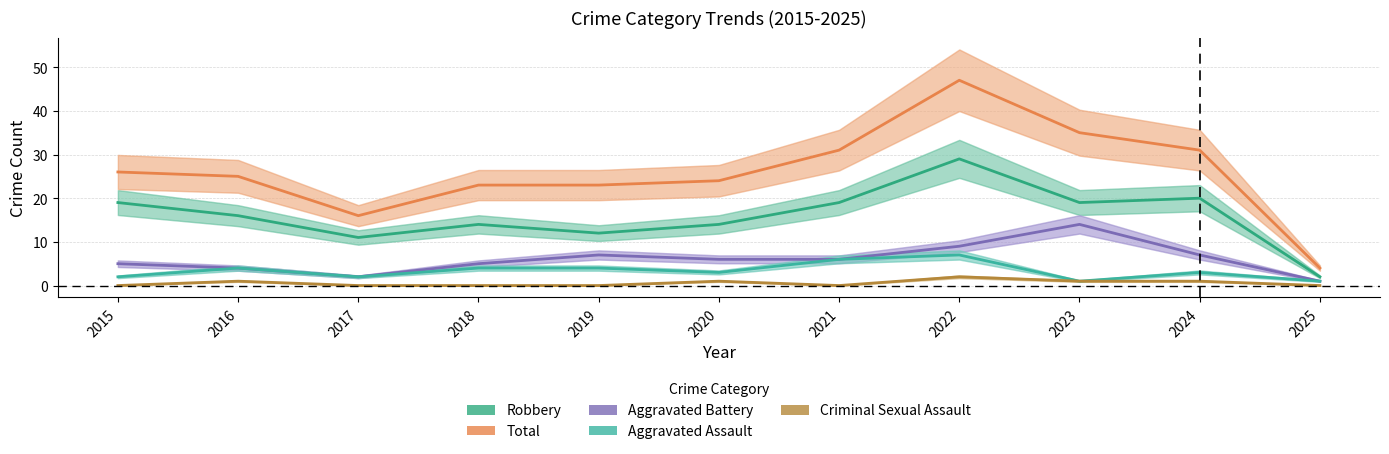

What are all the series names shown in the legend?

Robbery, Total, Aggravated Battery, Aggravated Assault, Criminal Sexual Assault